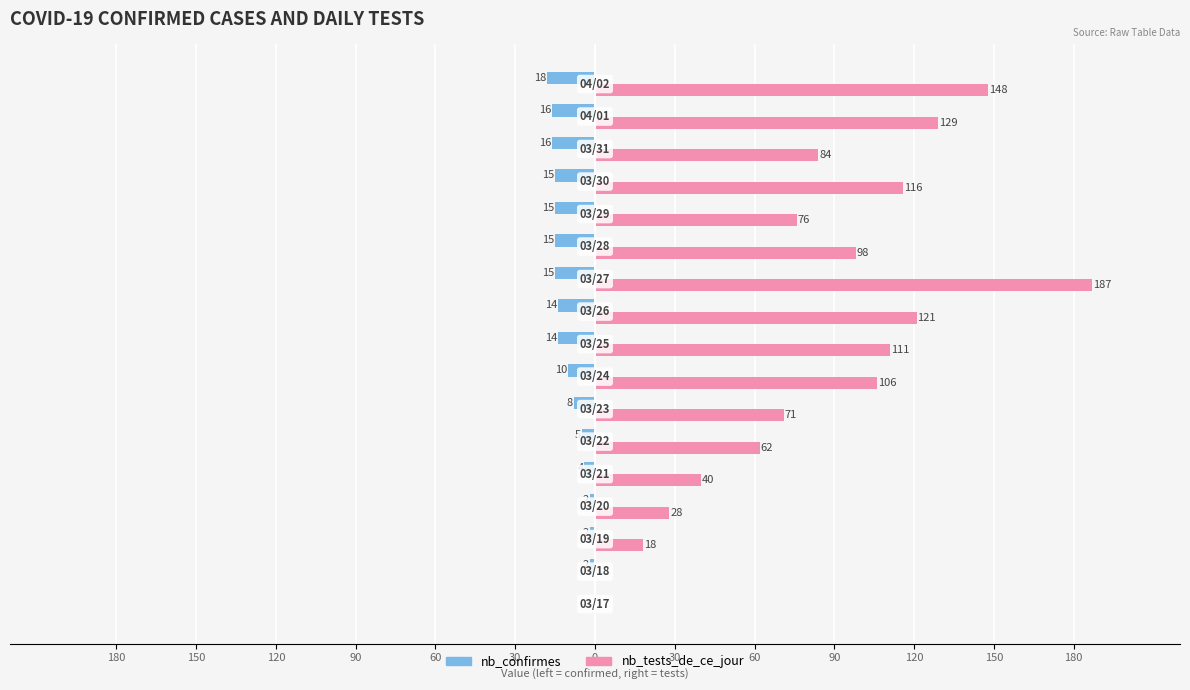

What are all the series names shown in the legend?

nb_confirmes, nb_tests_de_ce_jour